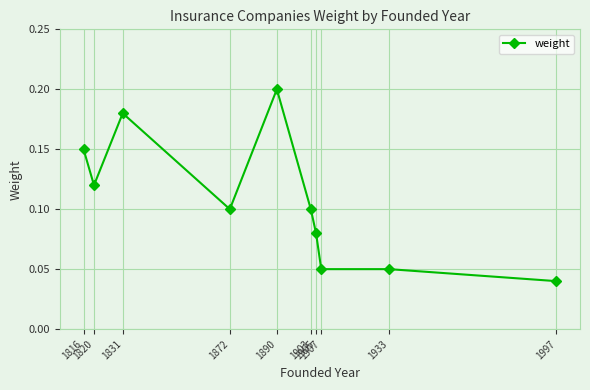

How many values are between 0 and 1?

10